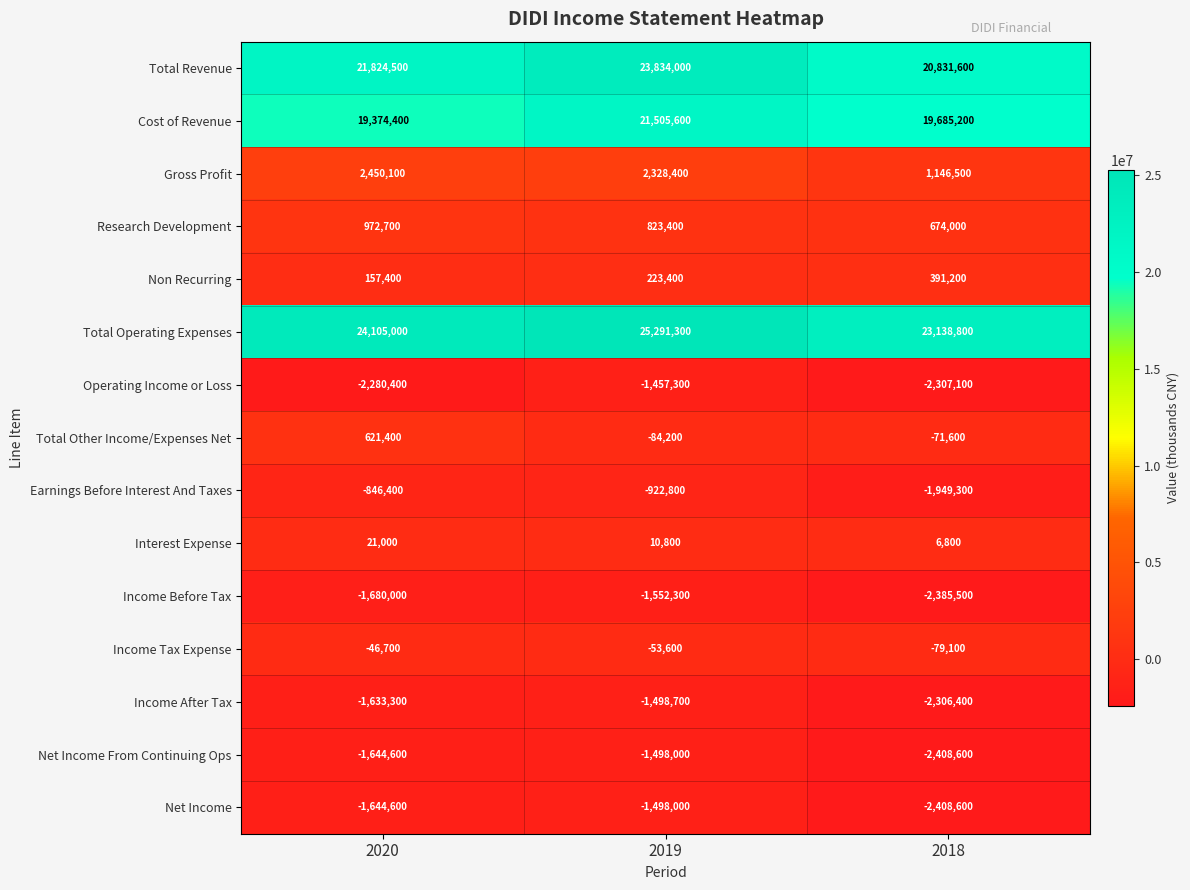

True or false: Non Recurring has a value of 223400 at 2019.

True